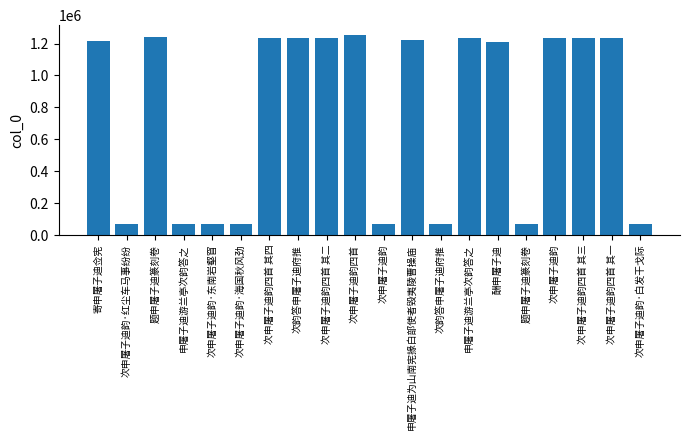

At which category does the chart reach its minimum across all series?

次申屠子迪韵